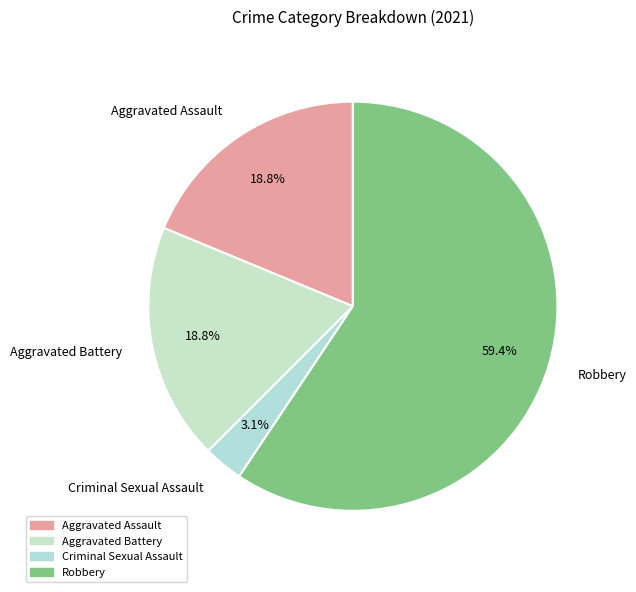

Does Robbery account for over 50% of the chart?

Yes